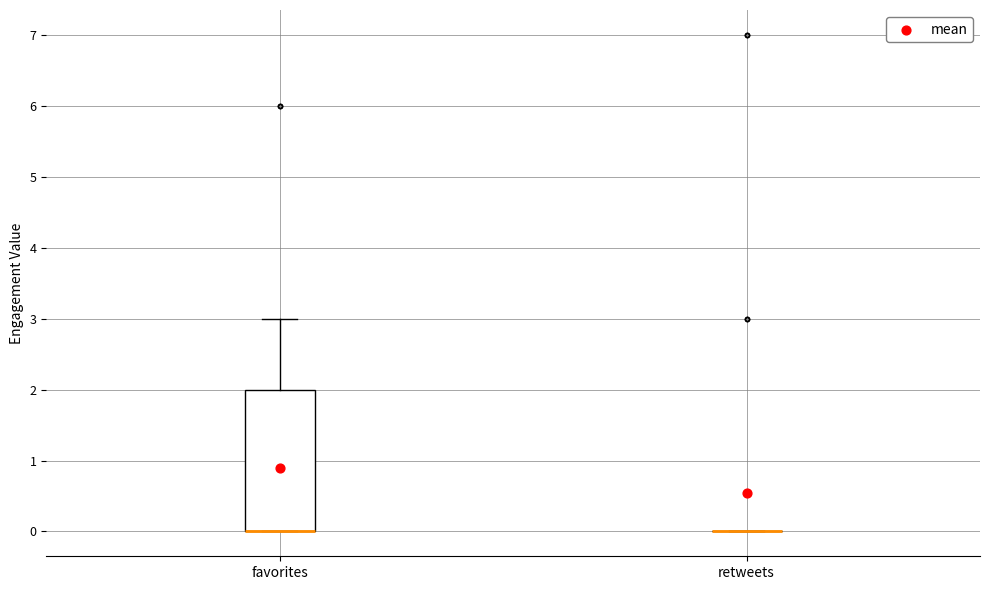

Reading left to right, read every box against the y-axis: the position of its median line, the range the box covers, and the ends of its whiskers. The values are not printed on the chart, so give them approximately, as read against the axis.

favorites: median 0 (drawn on the box's lower edge), box 0 to 2, whiskers 0 to 3
retweets: box collapsed to a line at 0, whiskers 0 to 0